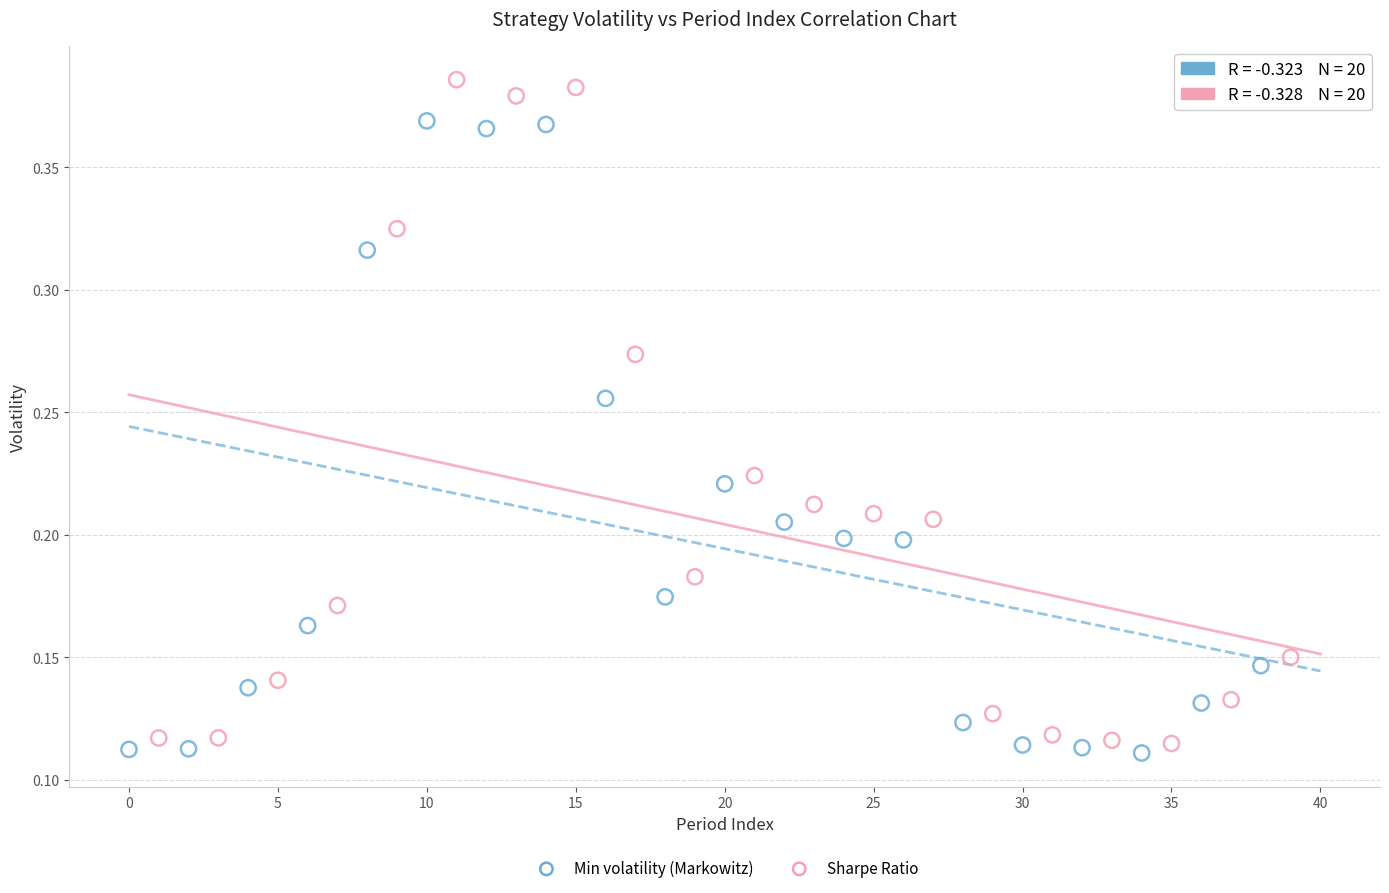

Which series has the widest spread of Y values?

Sharpe Ratio